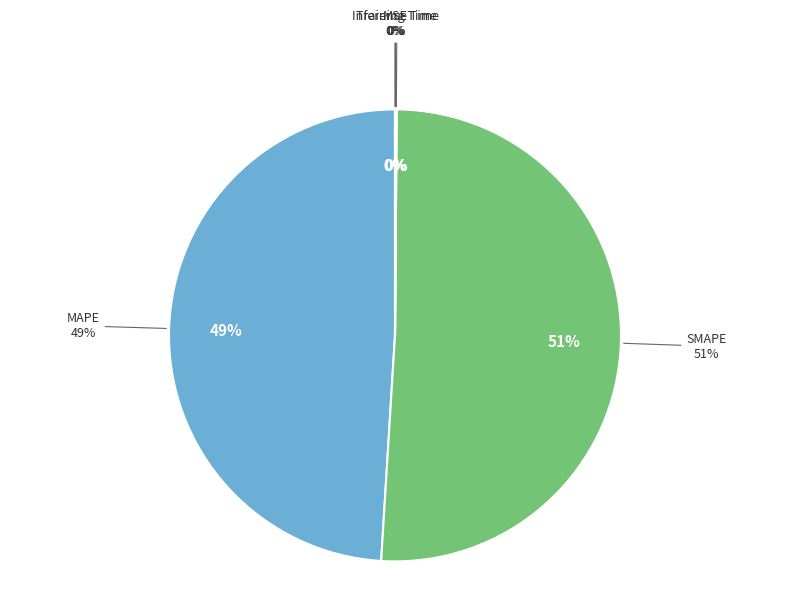

Is it true that MAPE is 55% of the pie?

False